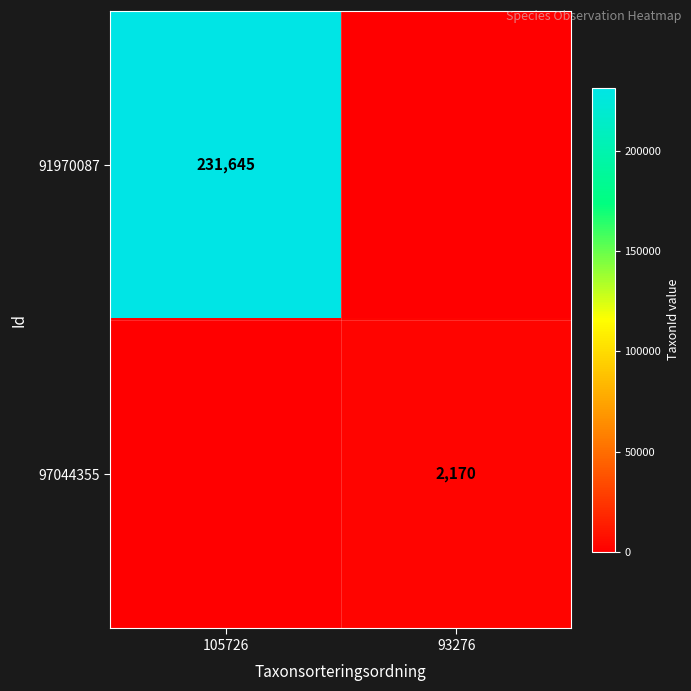

Between 105726 and 93276, which series saw the biggest shift?

91970087